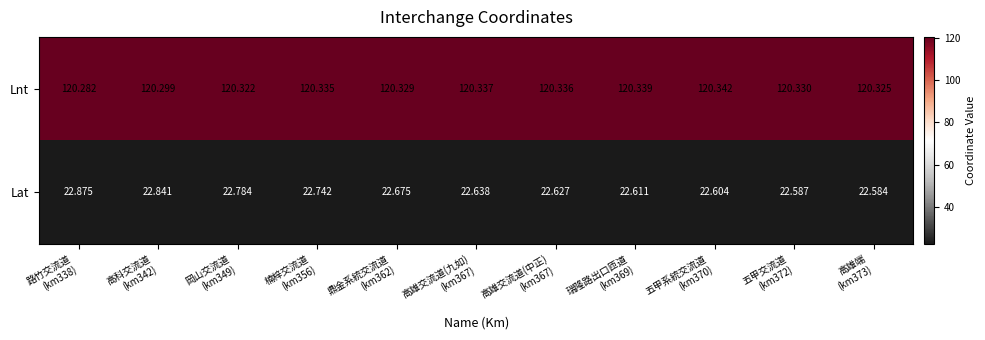

Which series has the largest total across all categories?

Lnt